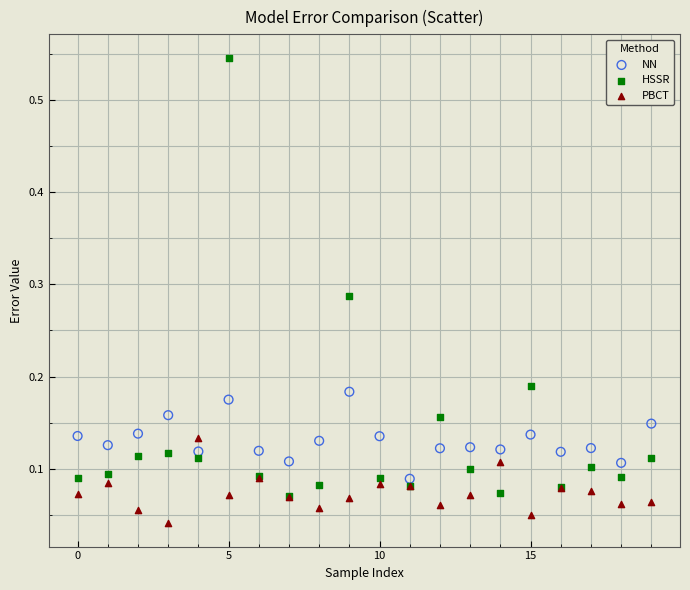

What are all the series names shown in the legend?

NN, HSSR, PBCT